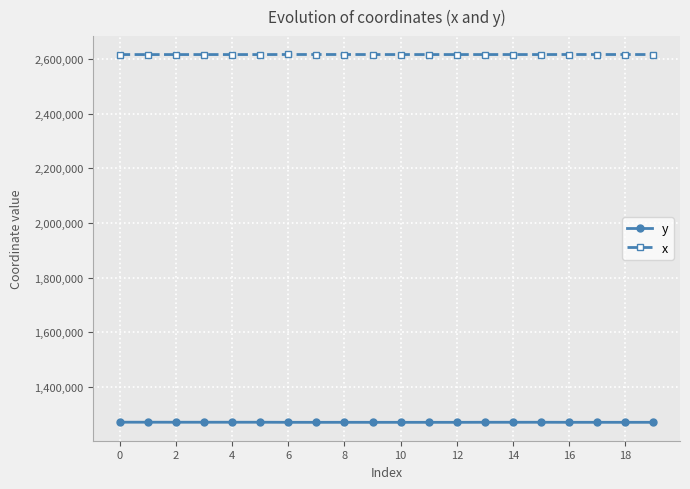

At how many categories does at least one series exceed 1342485?

20